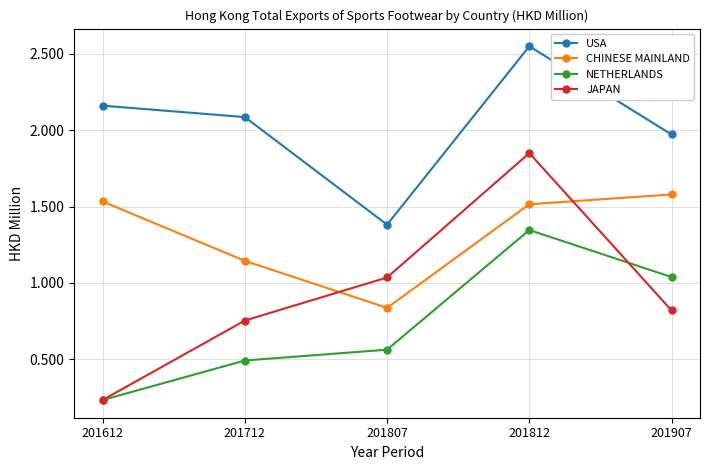

At which category does the chart reach its minimum across all series?

201612